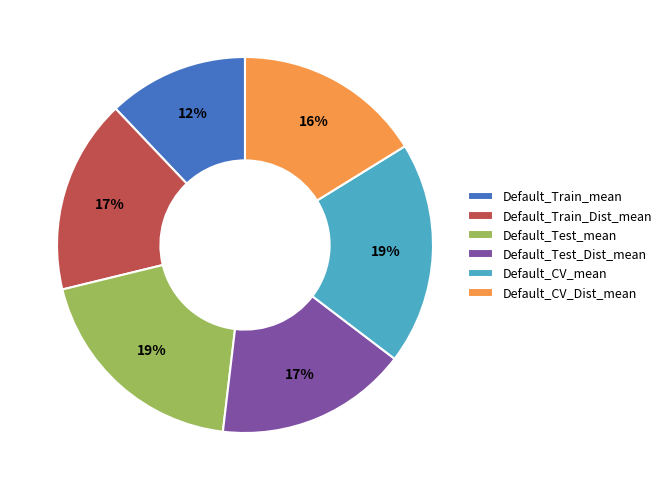

Is Default_CV_mean the majority of the pie?

No